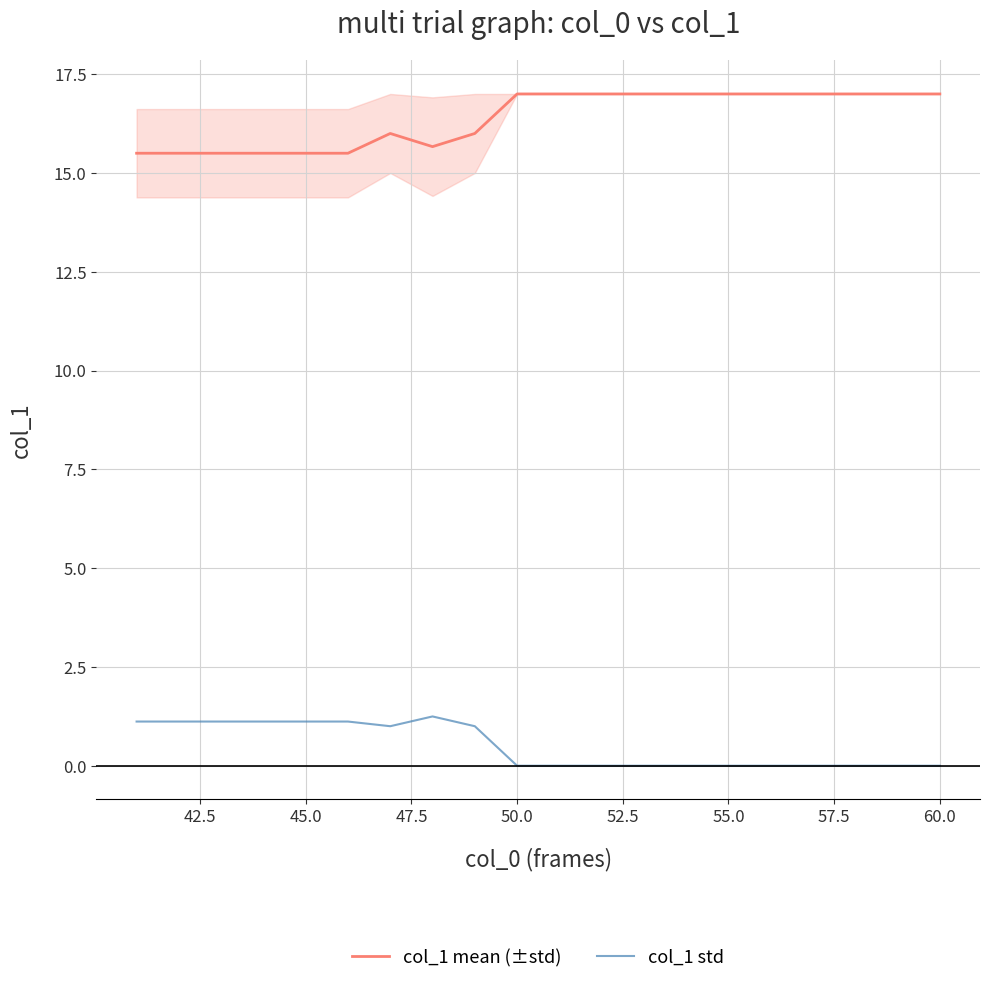

What is the difference between the maximum and minimum values in the col_1 std series?

1.2